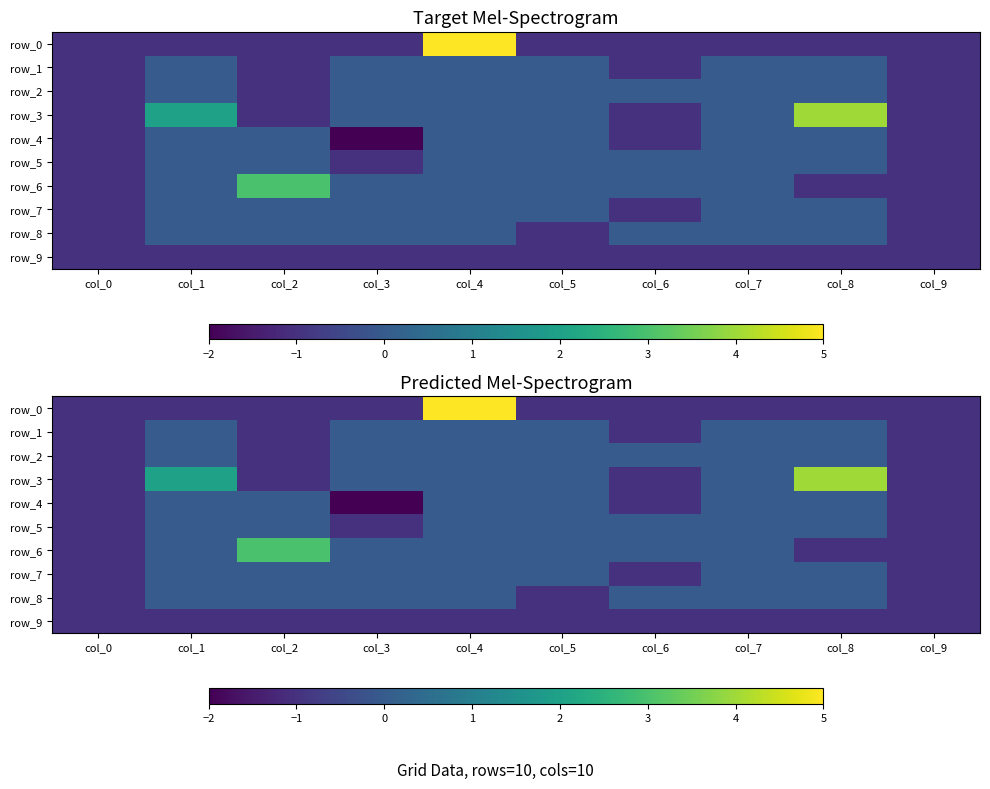

Which category has the lowest value in the row_4 series?

col_3